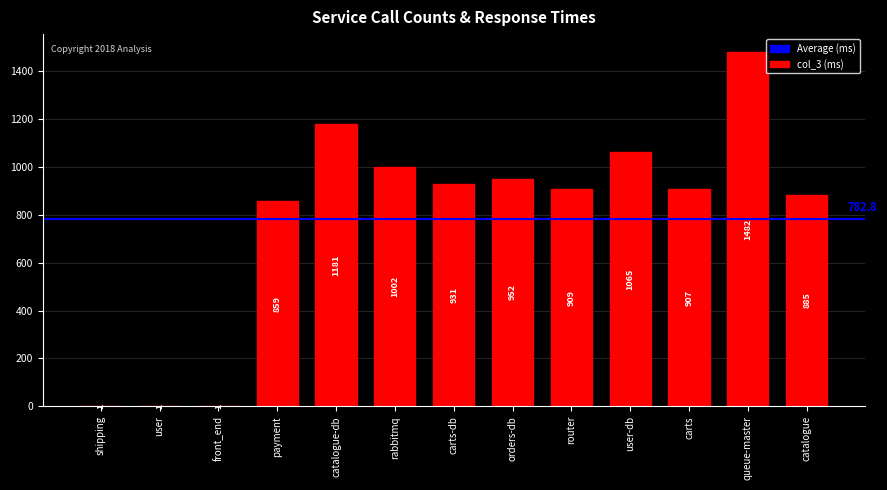

How many distinct data groups are displayed?

1